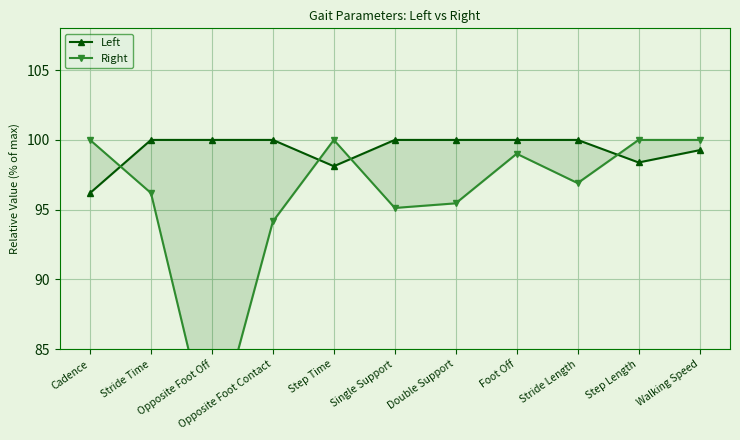

What is the sum of the Left values at Walking Speed and Cadence?

195.5